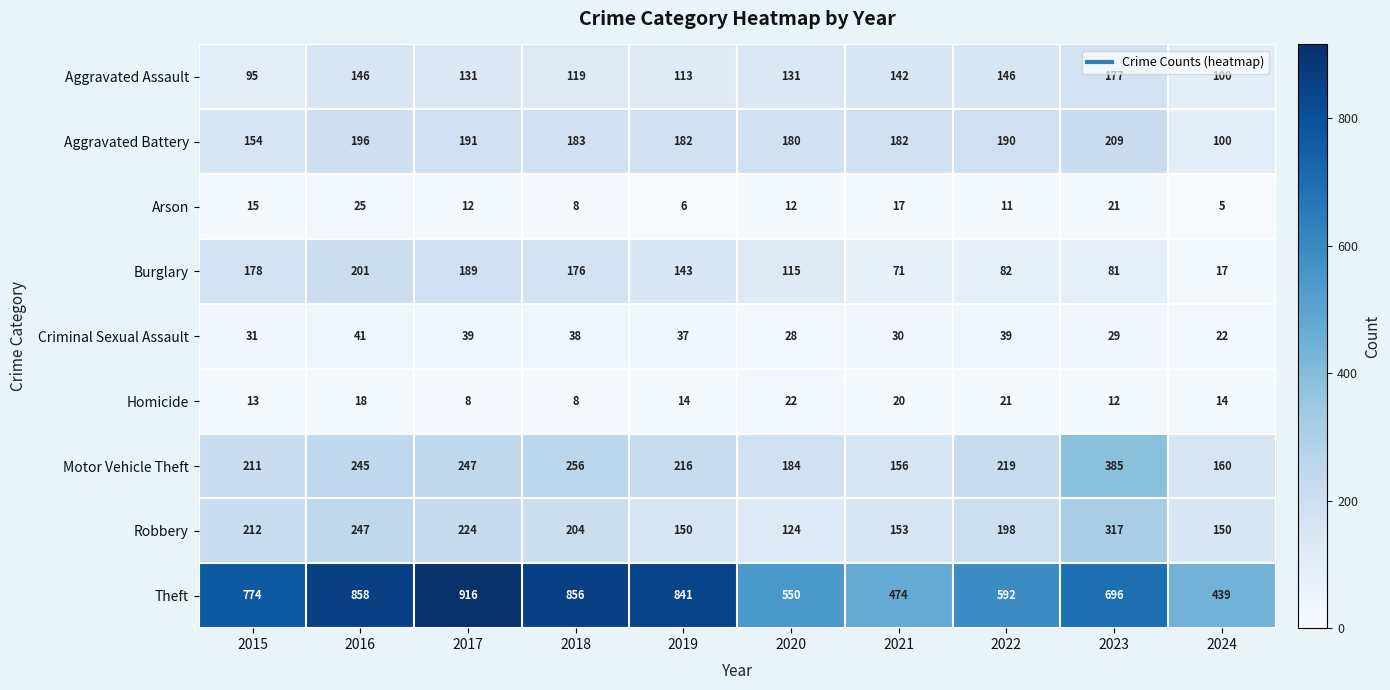

What is the average value of the Robbery series?

198